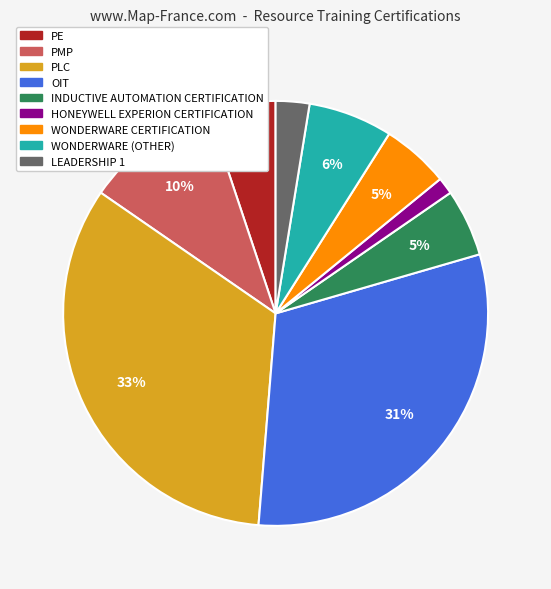

What is the largest slice in the pie chart?

PLC